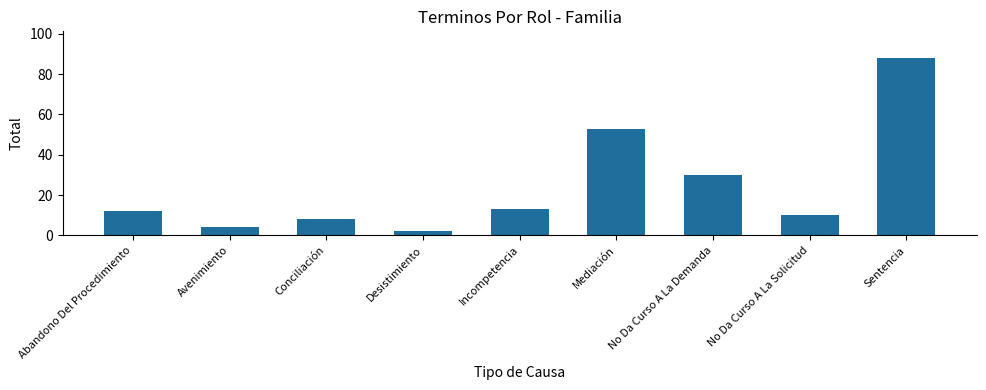

Which category has the lowest value across all series?

Desistimiento